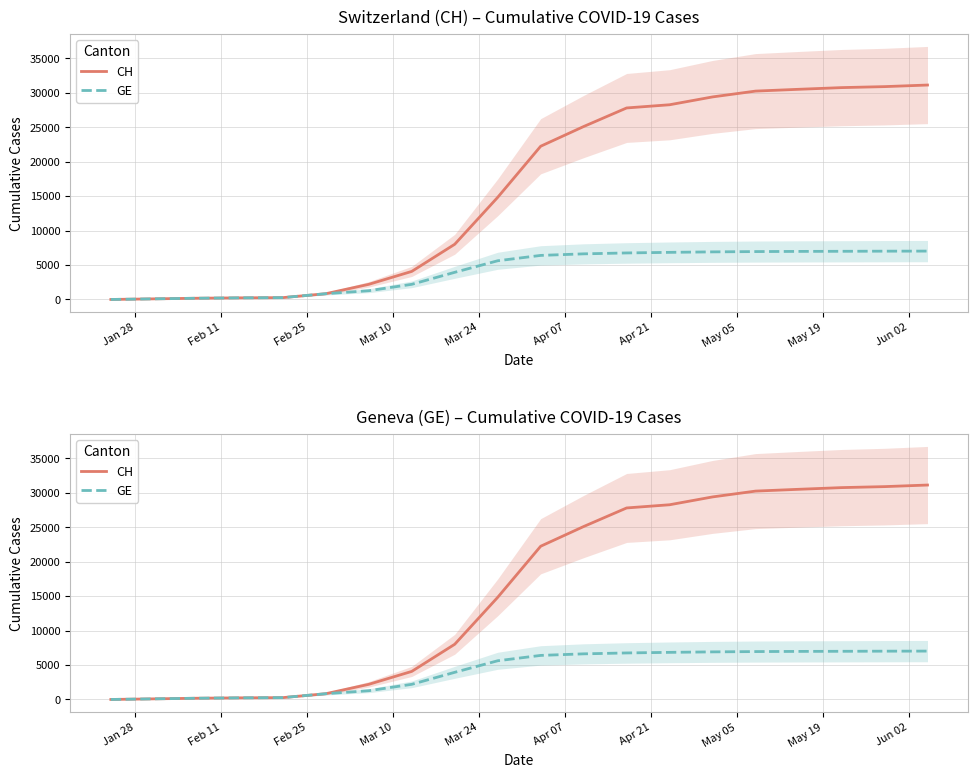

What is the greatest value displayed?

31131